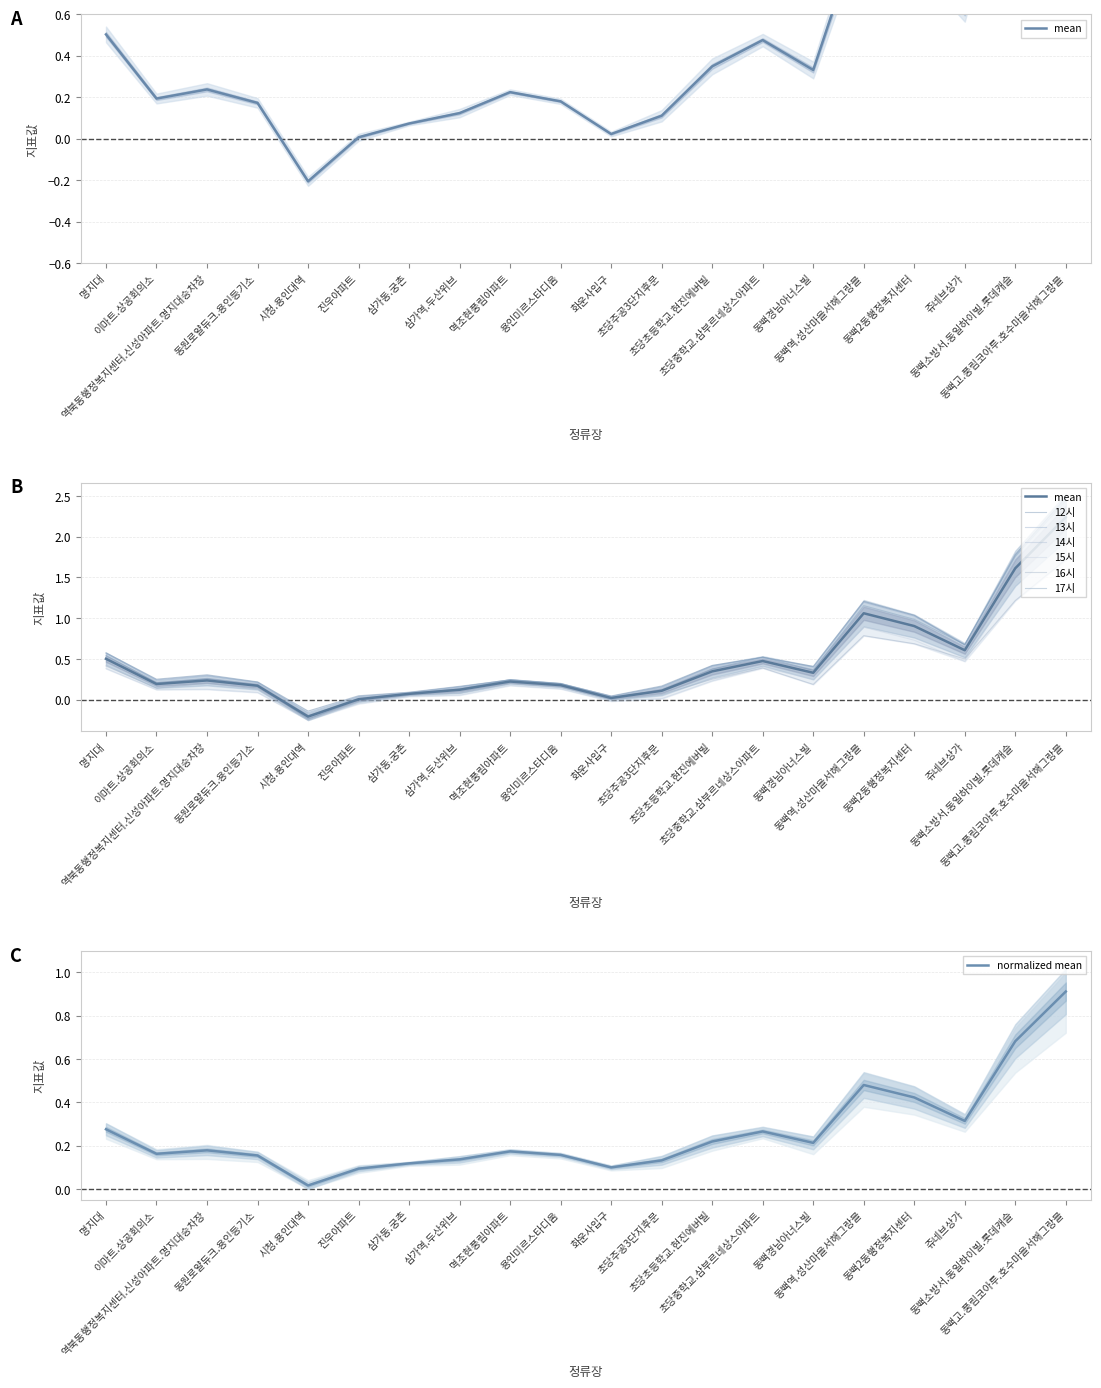

What is the sum of the 17시 values at 역북동행정복지센터.신성아파트.명지대승차장 and 진우아파트?

0.3